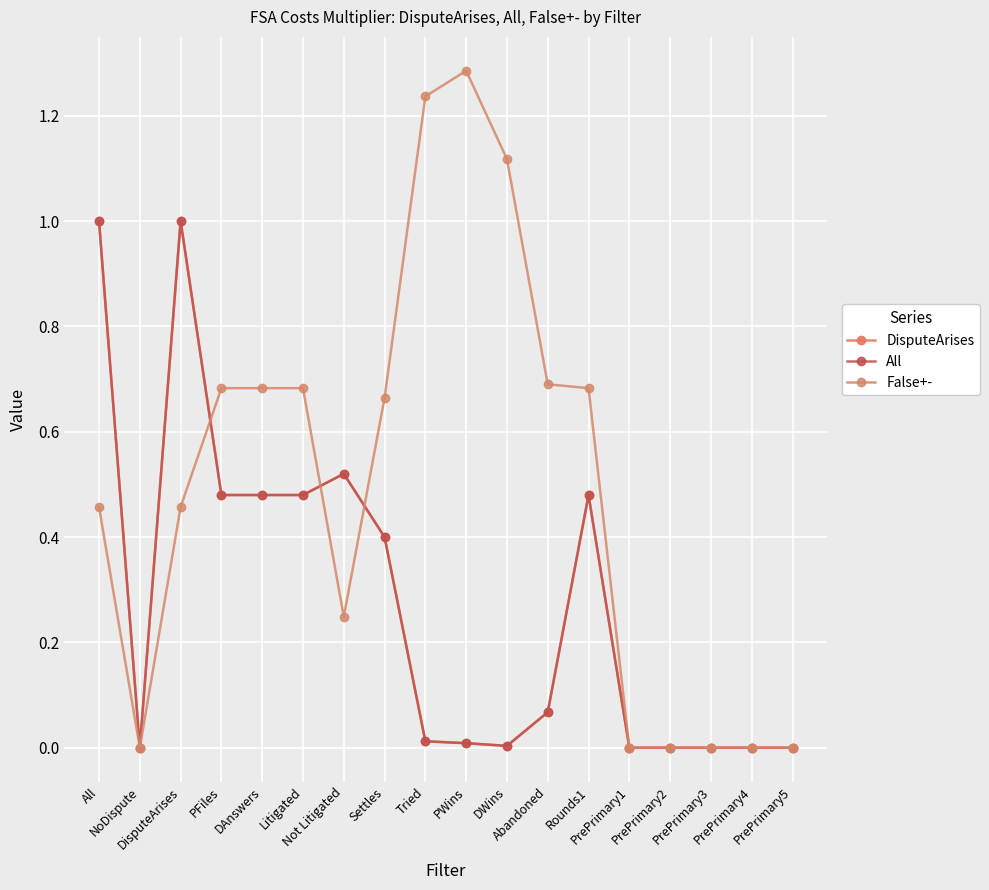

Which has a higher value, PrePrimary5 or Rounds1?

Rounds1